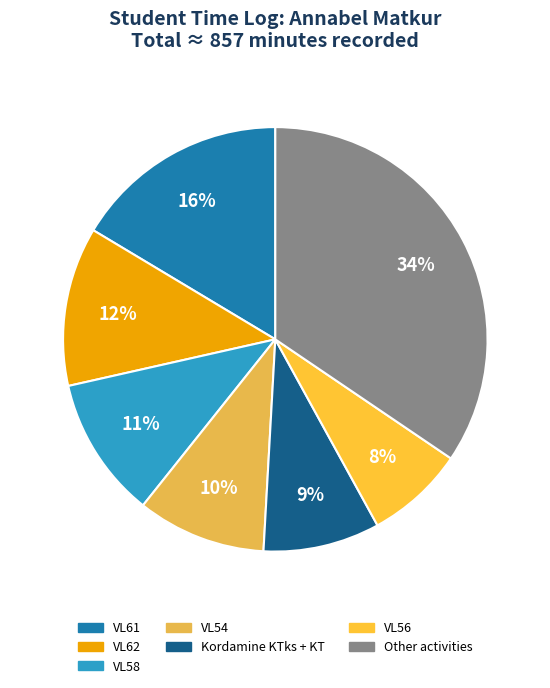

How many segments does this pie chart have?

7